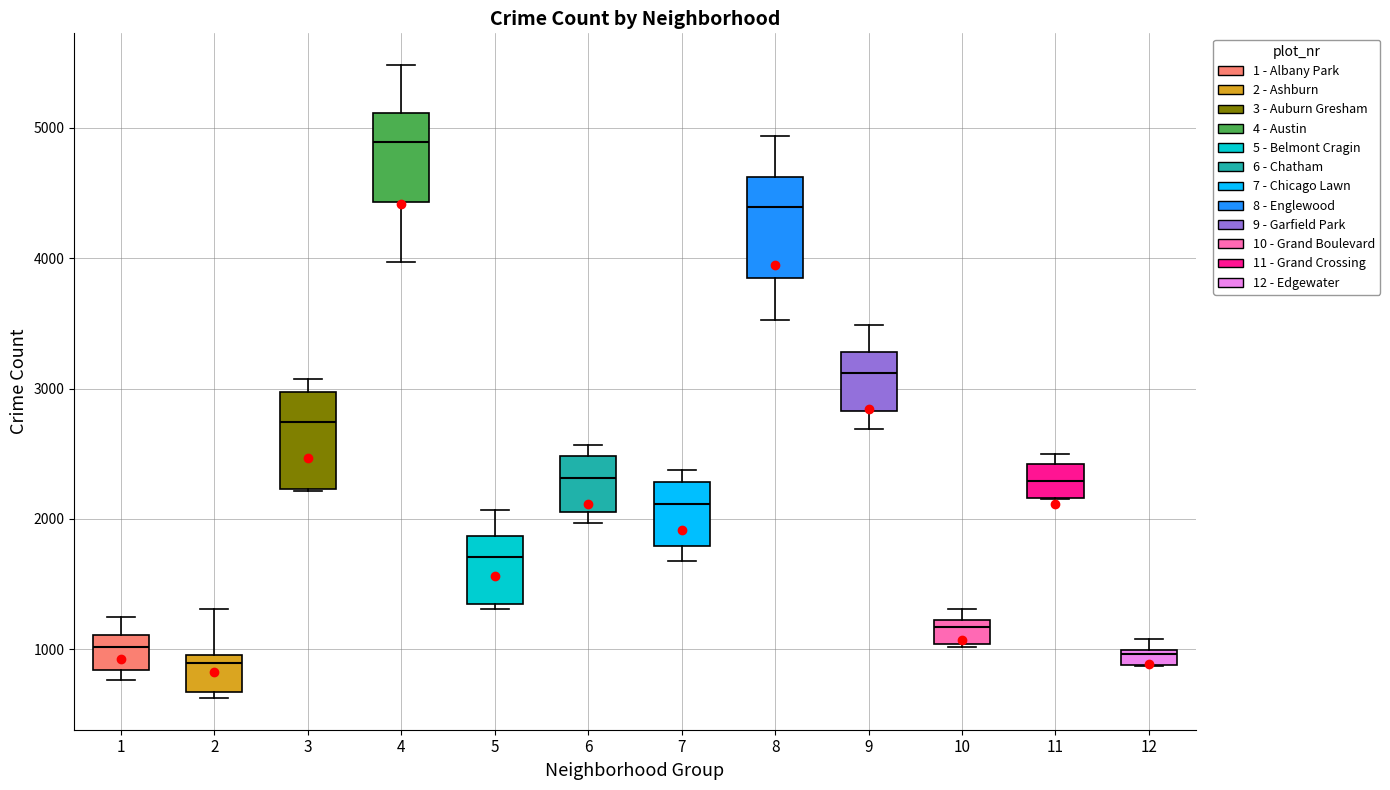

Which box's median line is the highest?

4